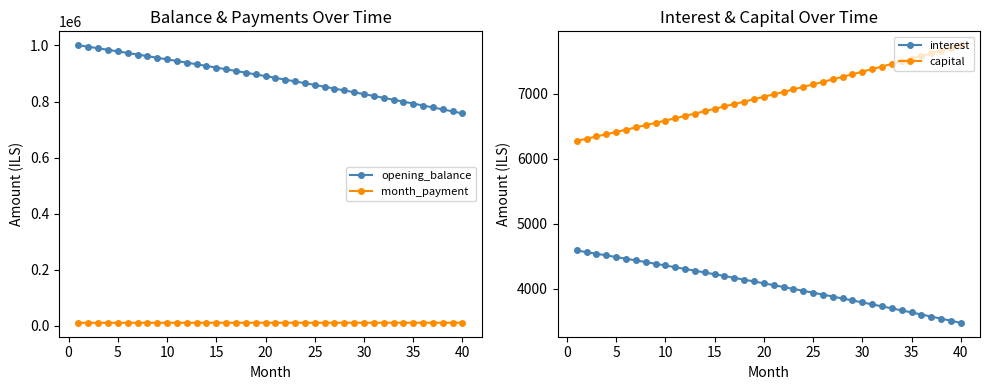

What is the maximum value for interest?

4587.1